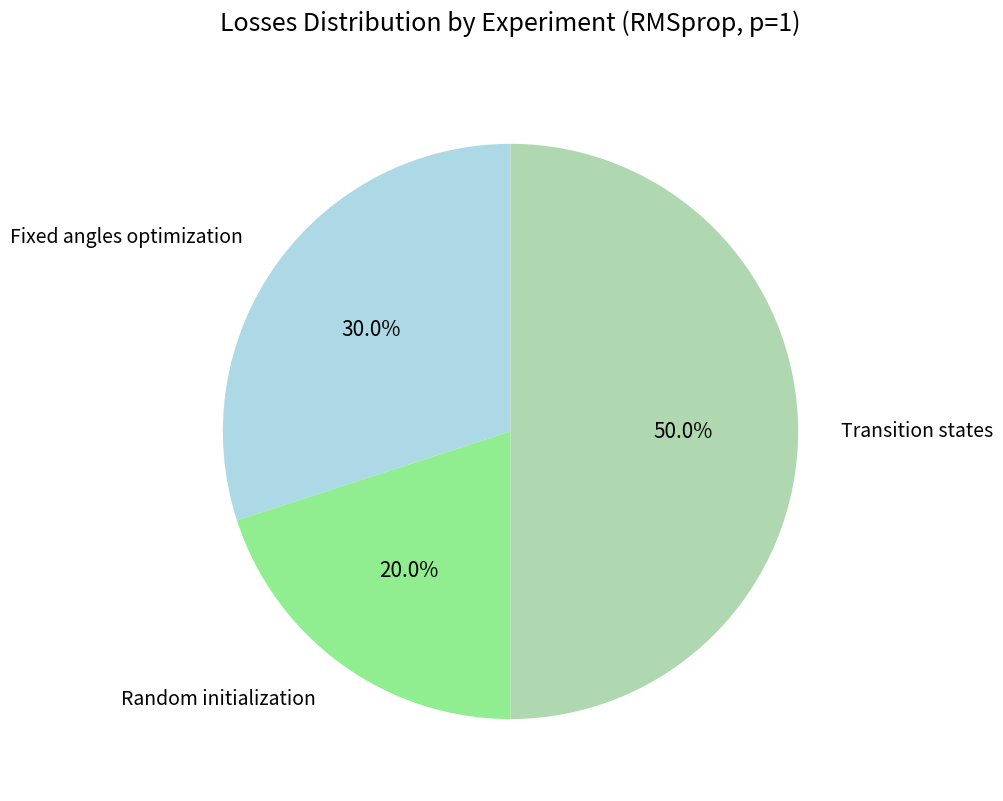

Between Transition states and Fixed angles optimization, which is larger?

Transition states